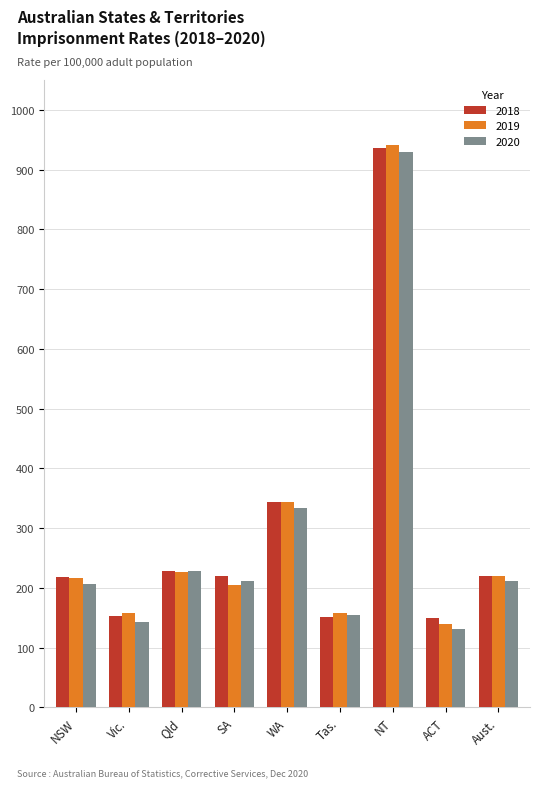

What is the label of the 2nd bar from the left?

Vic.